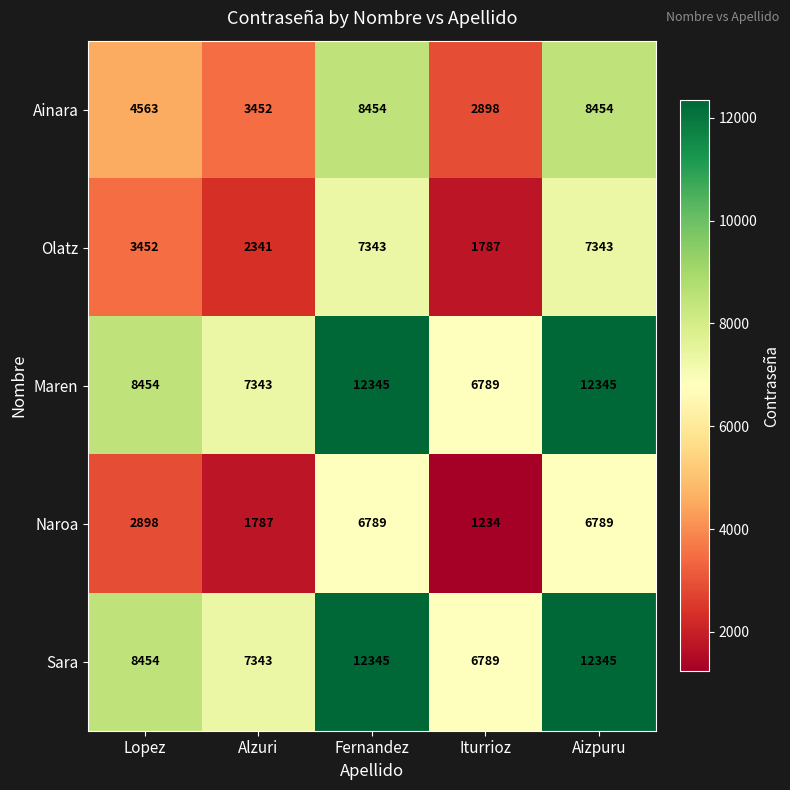

What is the total value across all series at Lopez?

27821